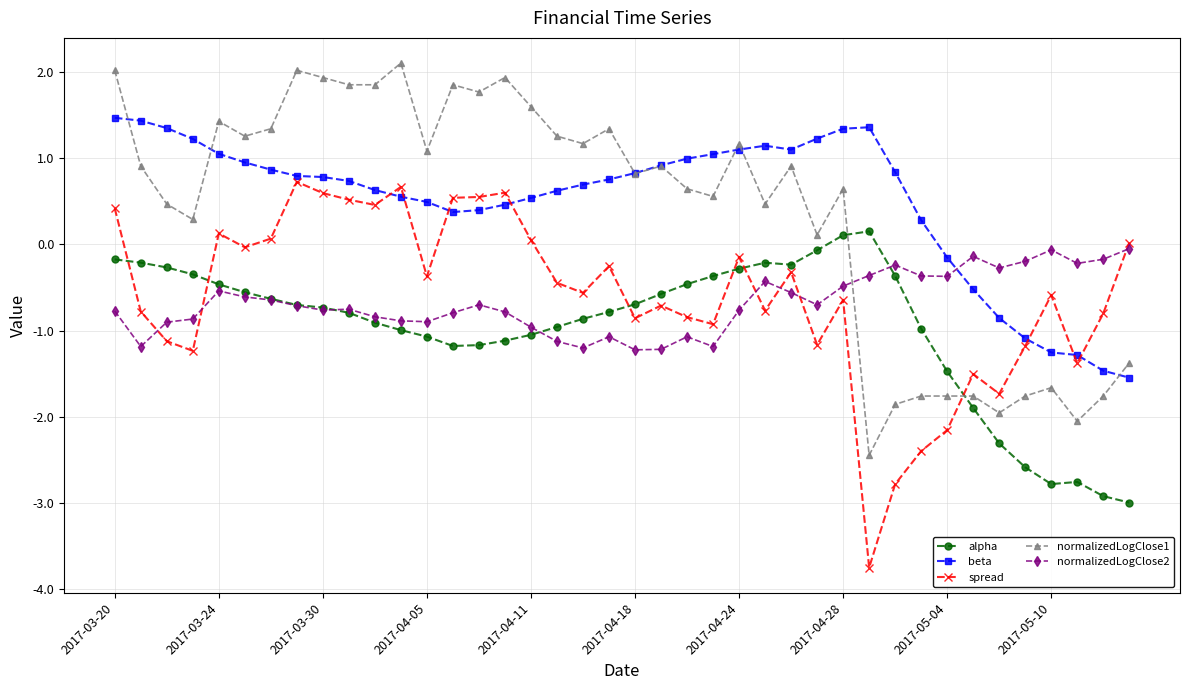

What is the value of the normalizedLogClose2 point at the 36th from the left?

-0.2